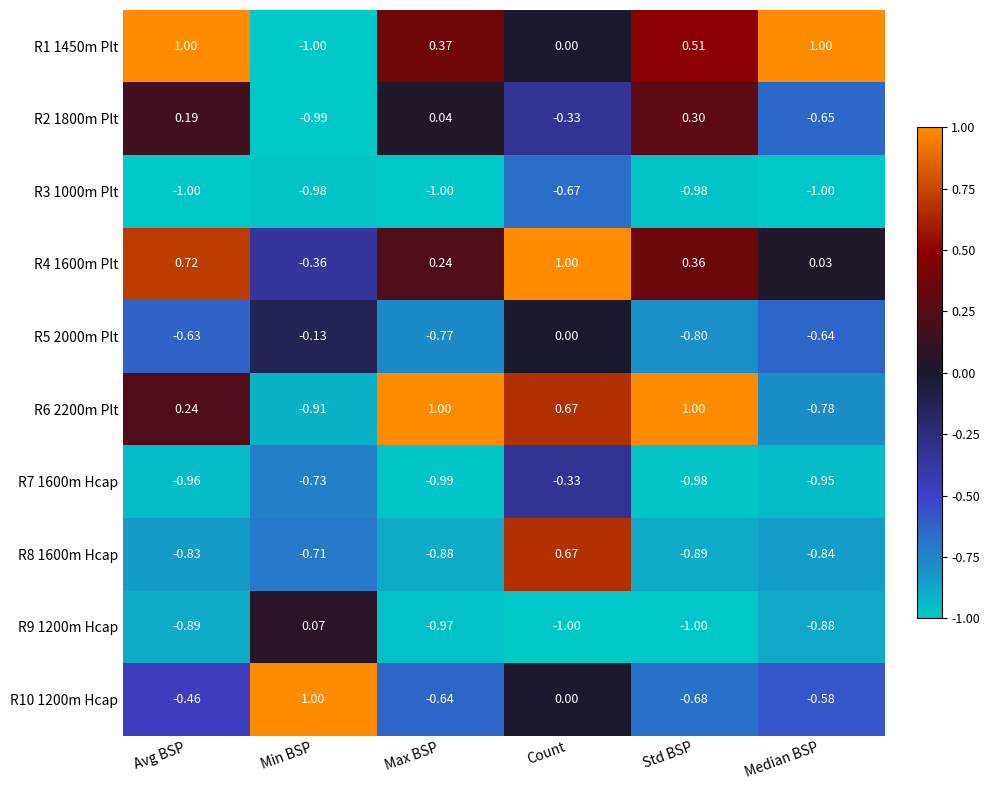

List the labels in order of R5 2000m Plt value, smallest first.

Std BSP, Max BSP, Median BSP, Avg BSP, Min BSP, Count